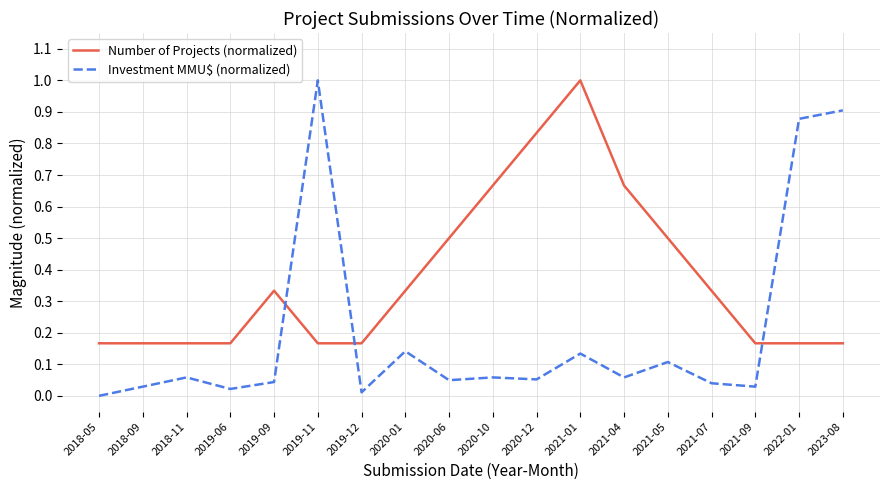

True or false: Investment MMU$ (normalized) has a value of 0.0 at 2018-09.

True